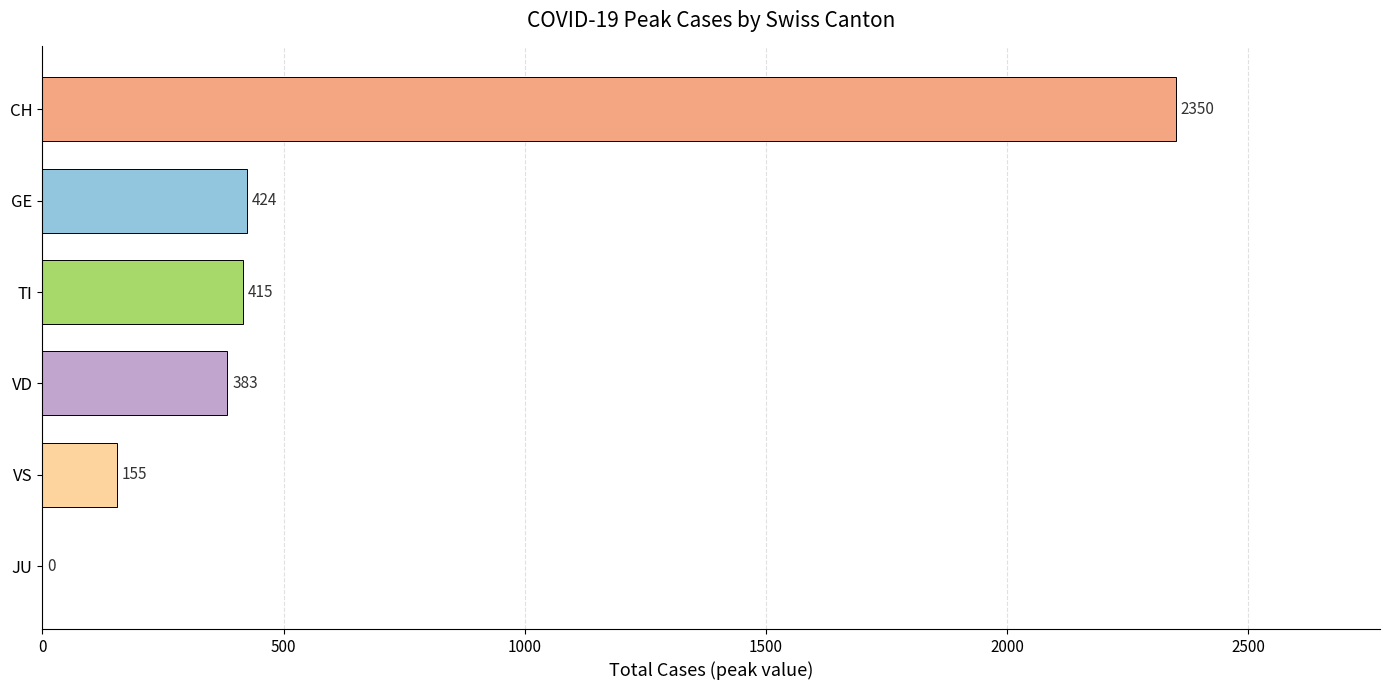

What is the maximum value shown in the chart?

2350